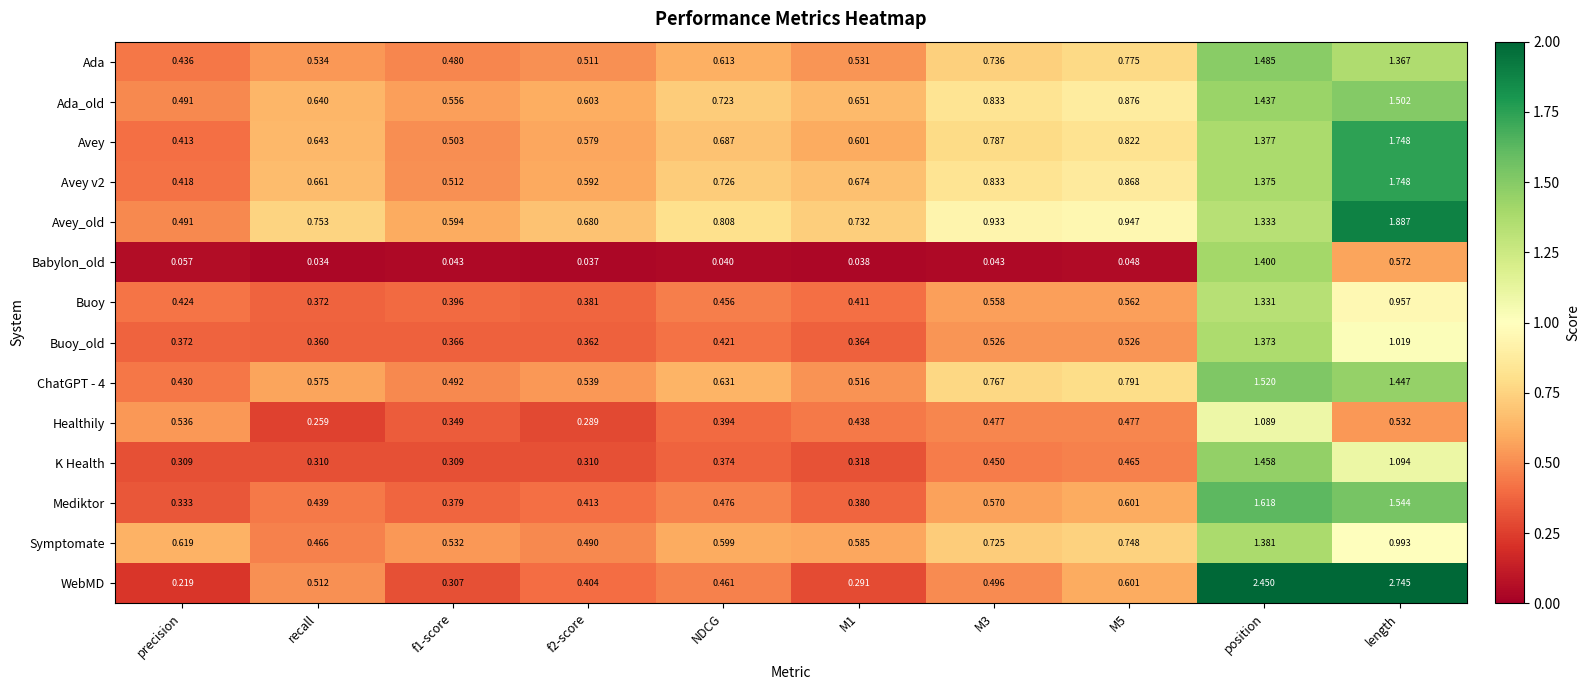

Between precision and recall, which series saw the biggest shift?

WebMD